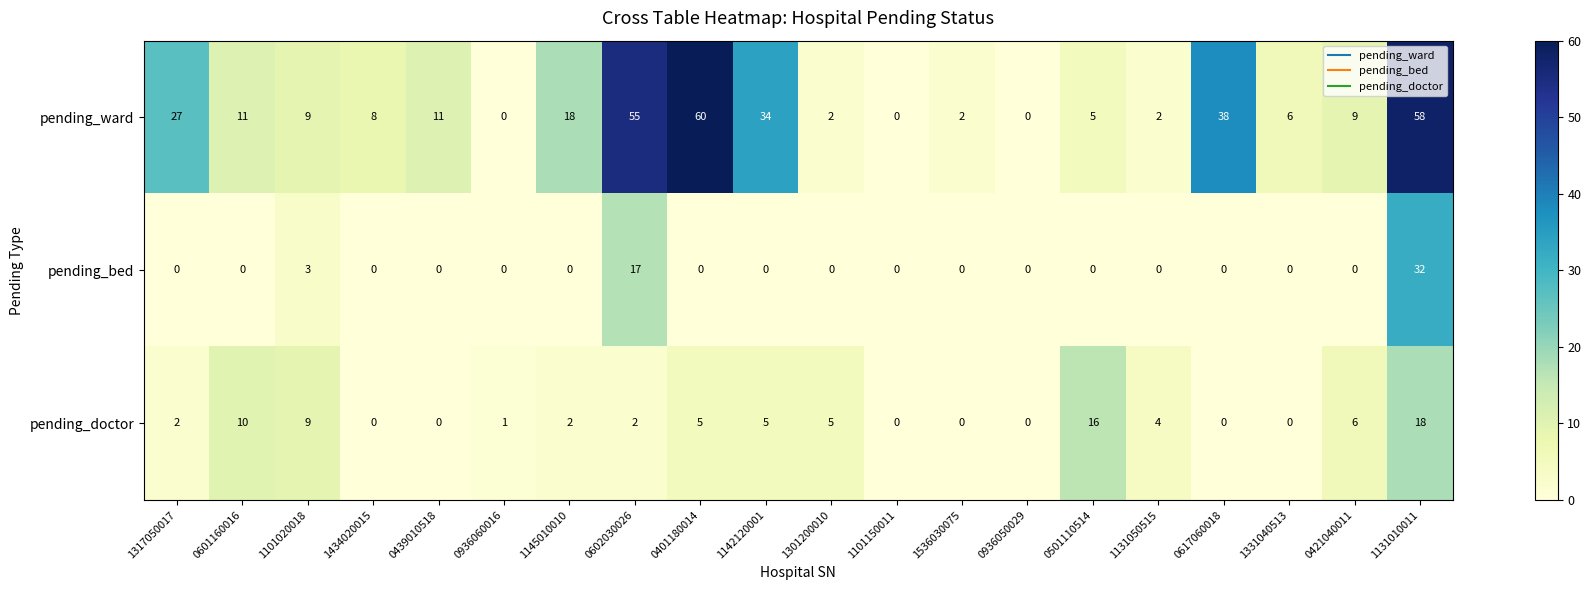

At which label is pending_doctor closest to 9?

1101020018